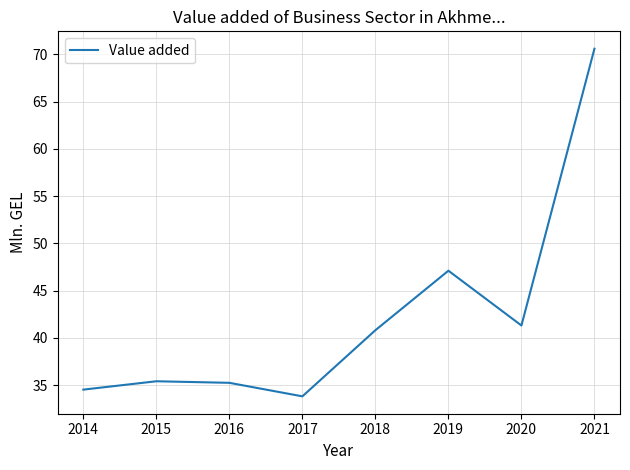

Count the number of values greater than 40.

4